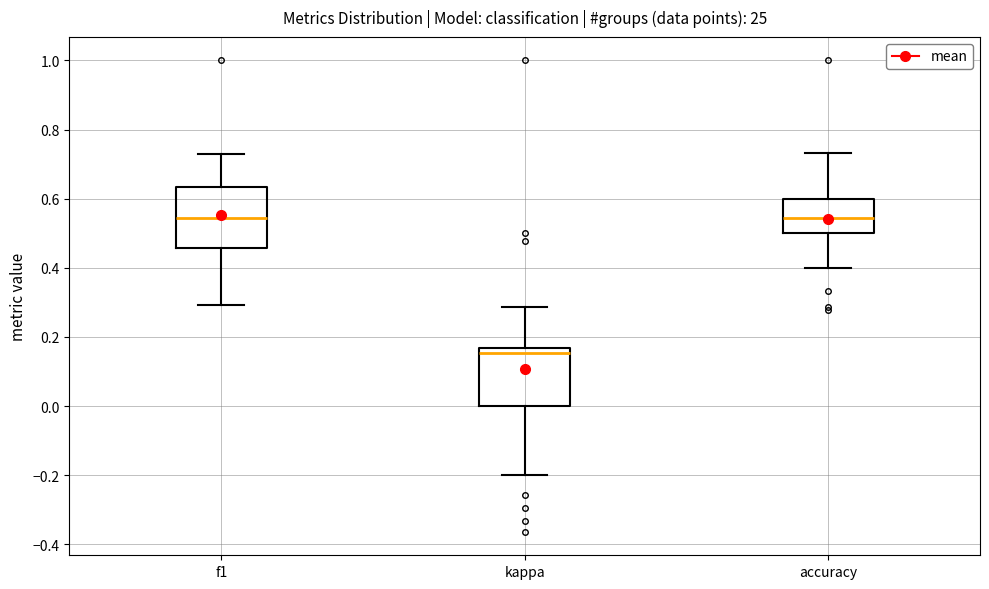

Reading left to right, read every box against the y-axis: the position of its median line, the range the box covers, and the ends of its whiskers. The values are not printed on the chart, so give them approximately, as read against the axis.

f1: median 0.54, box 0.46 to 0.64, whiskers 0.30 to 0.72
kappa: median 0.16 (just below the box's upper edge), box 0.00 to 0.16, whiskers -0.20 to 0.28
accuracy: median 0.54, box 0.50 to 0.60, whiskers 0.40 to 0.74